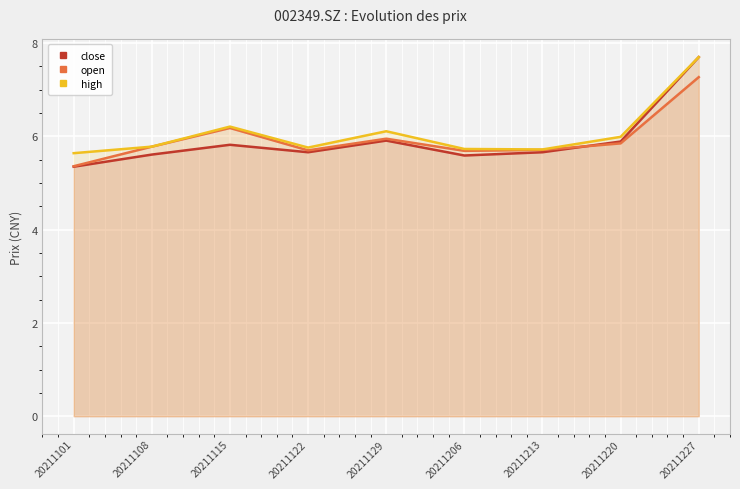

Reading right to left, what are all the values shown in this chart?

close: 7.7	5.9	5.7	5.6	5.9	5.7	5.8	5.6	5.3
open: 7.3	5.8	5.7	5.7	6.0	5.7	6.2	5.8	5.4
high: 7.7	6.0	5.7	5.7	6.1	5.8	6.2	5.8	5.6